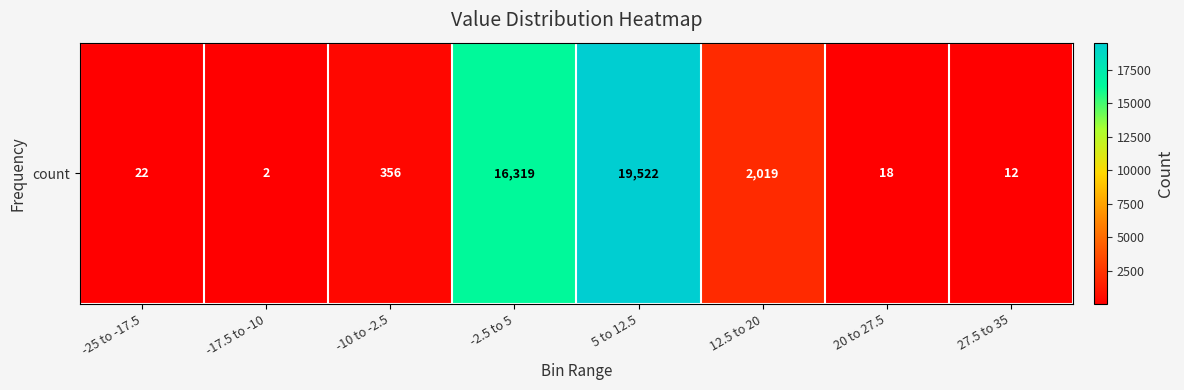

What is the minimum value shown in the chart?

2